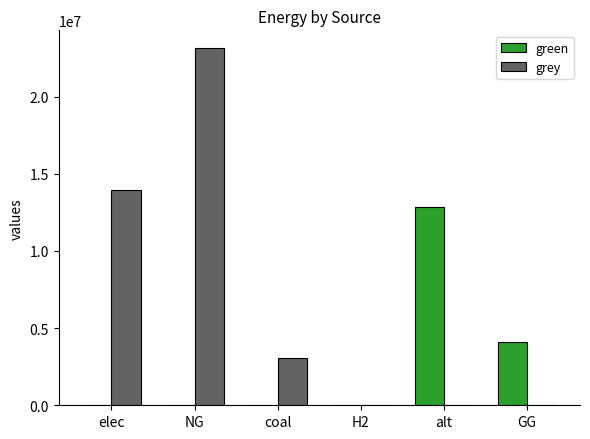

Between elec and H2, which series saw the biggest shift?

grey